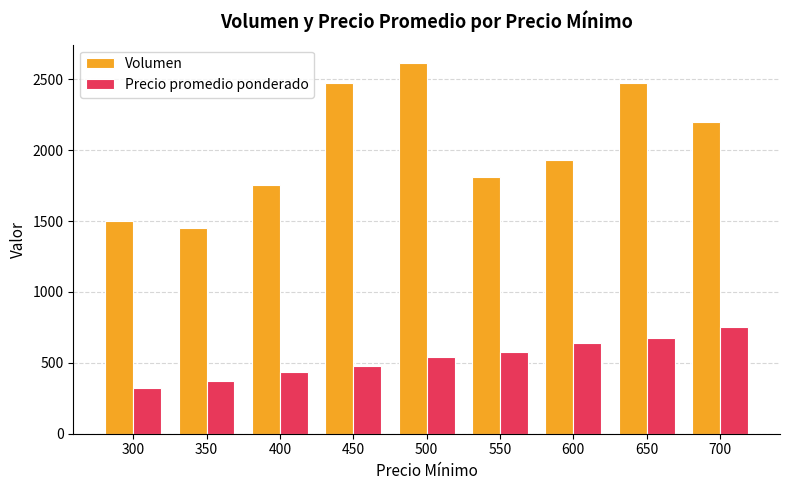

True or false: Volumen has a value of 2470 at 650.

True